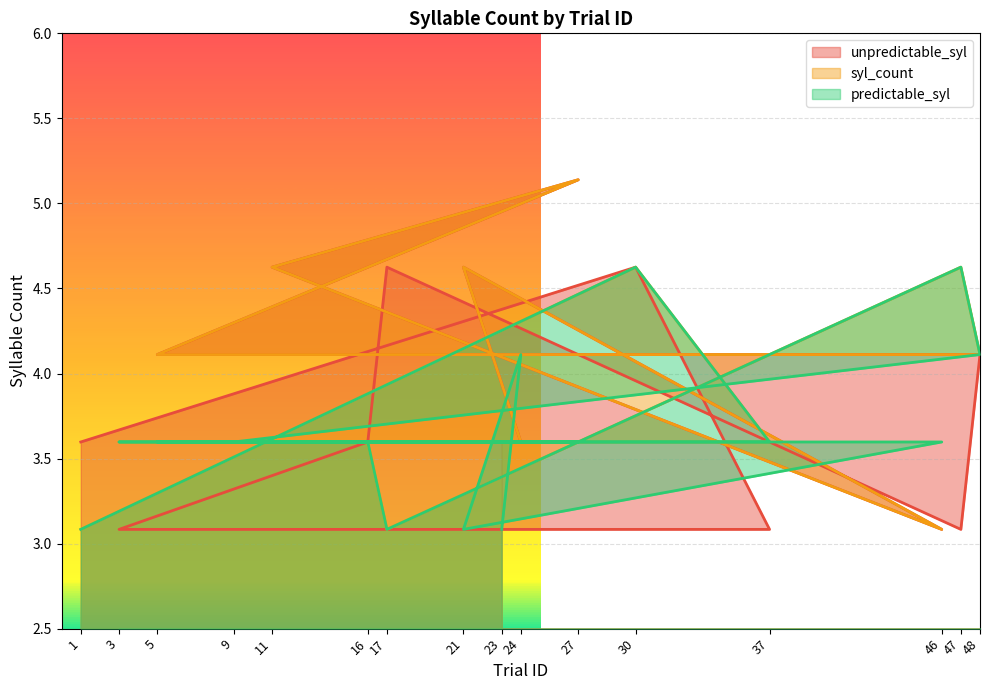

Does the chart display data point markers on the line(s)?

No